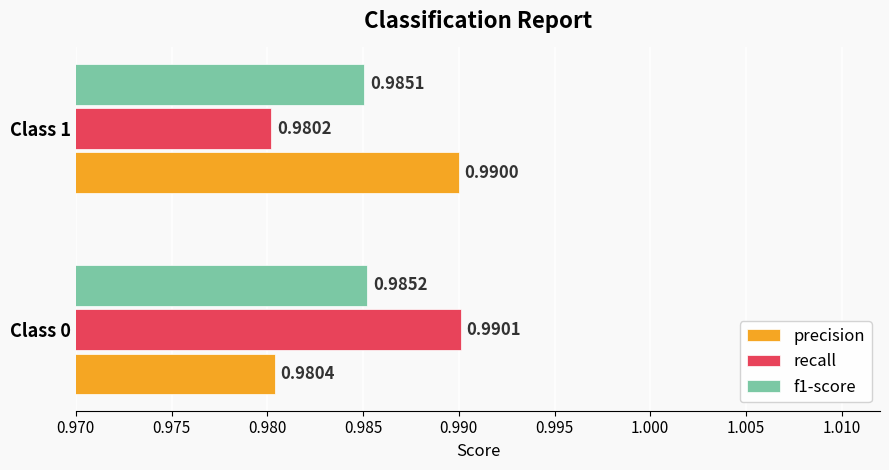

What are all the series names shown in the legend?

precision, recall, f1-score